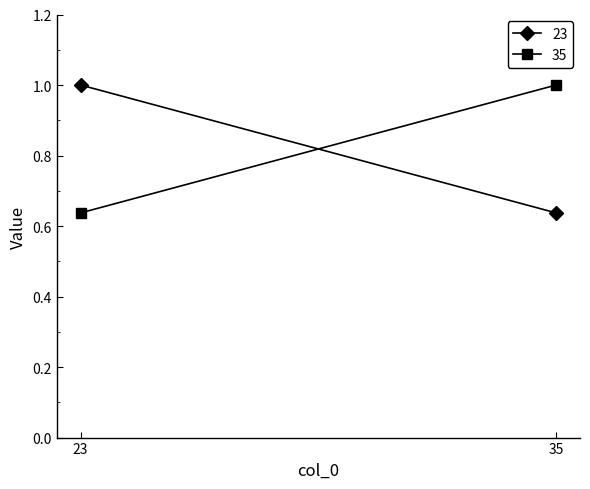

What is the smallest value displayed?

0.6